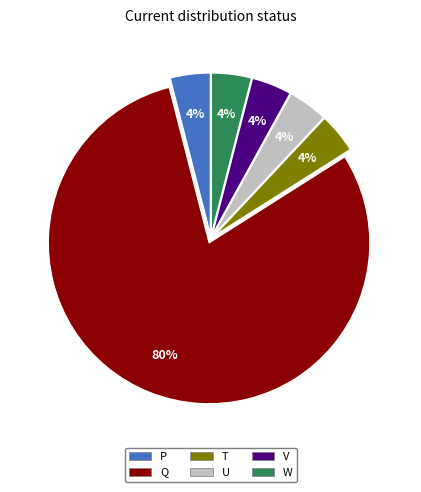

How many segments does this pie chart have?

6